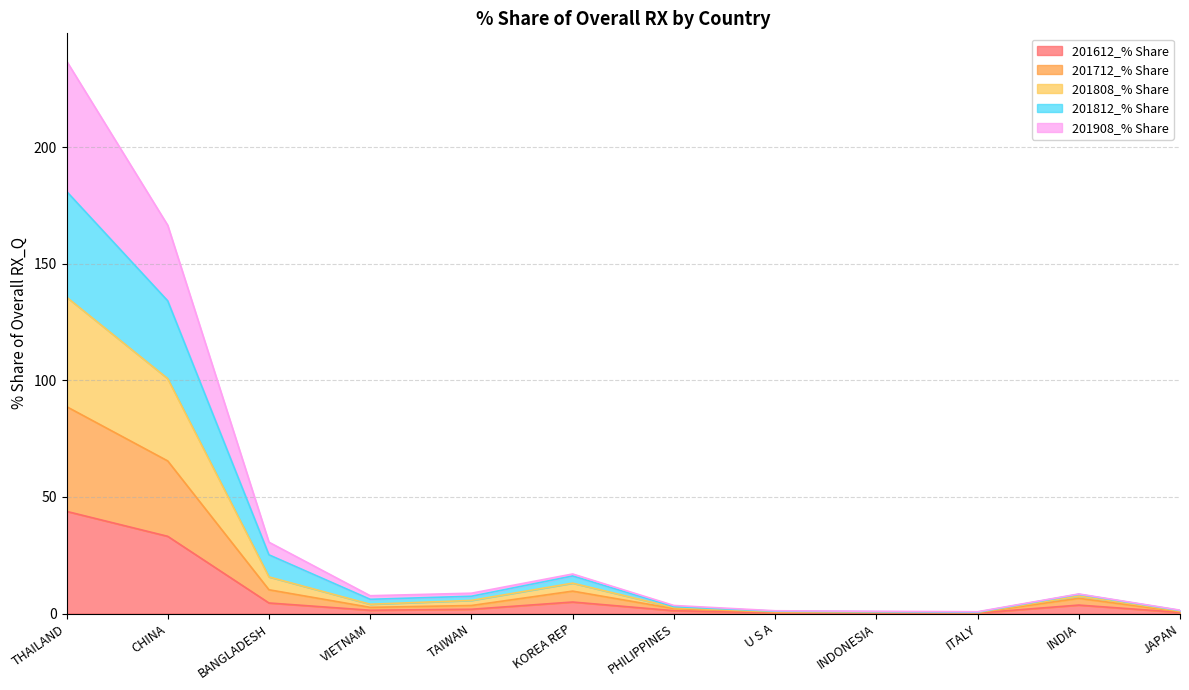

What is the sum of all 201612_% Share values?

95.6